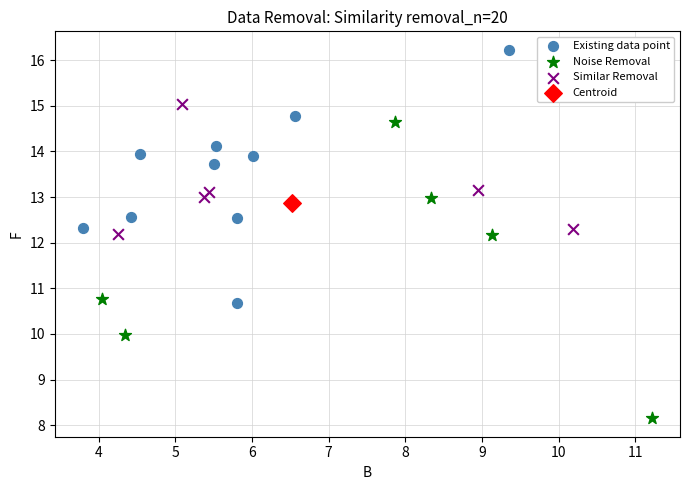

Which series reaches the maximum Y coordinate?

Existing data point